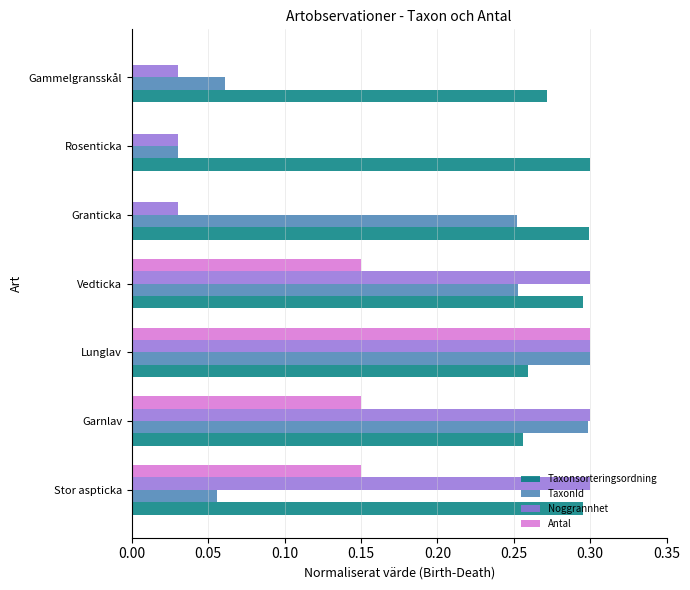

What is the sum of the Taxonsorteringsordning values at Vedticka and Rosenticka?

0.6